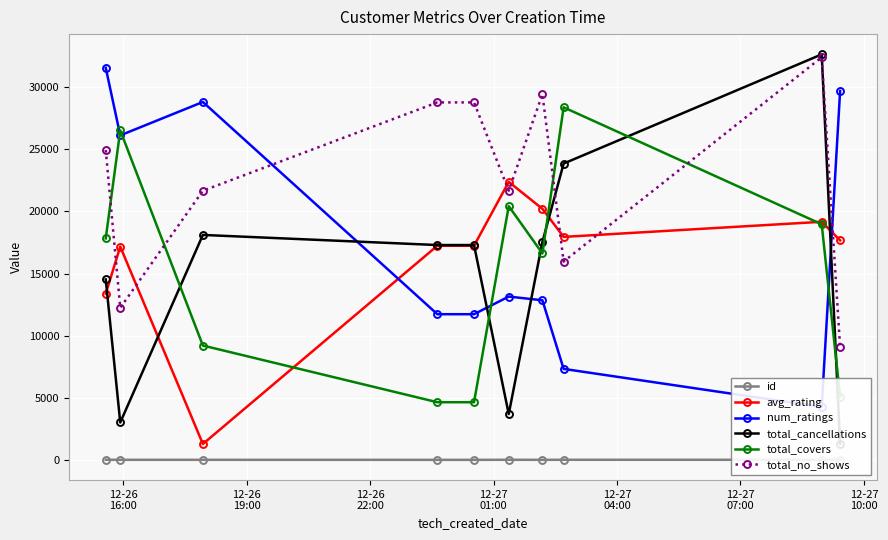

What are all the series names shown in the legend?

id, avg_rating, num_ratings, total_cancellations, total_covers, total_no_shows